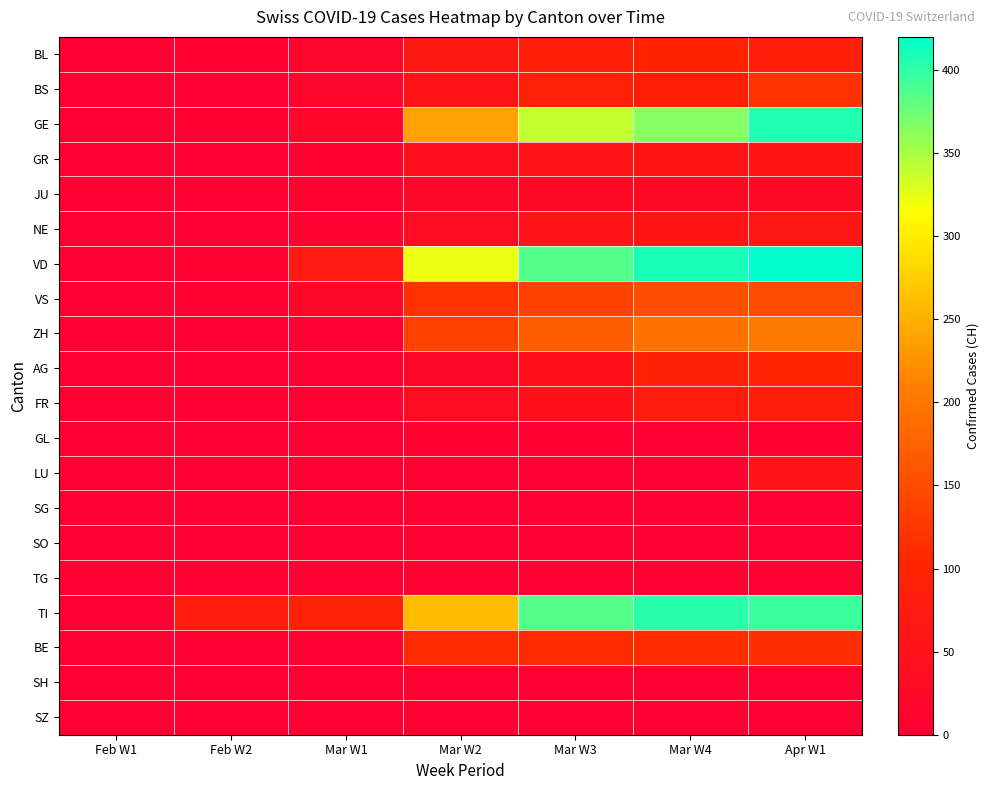

Which series has the largest range (max minus min)?

VD